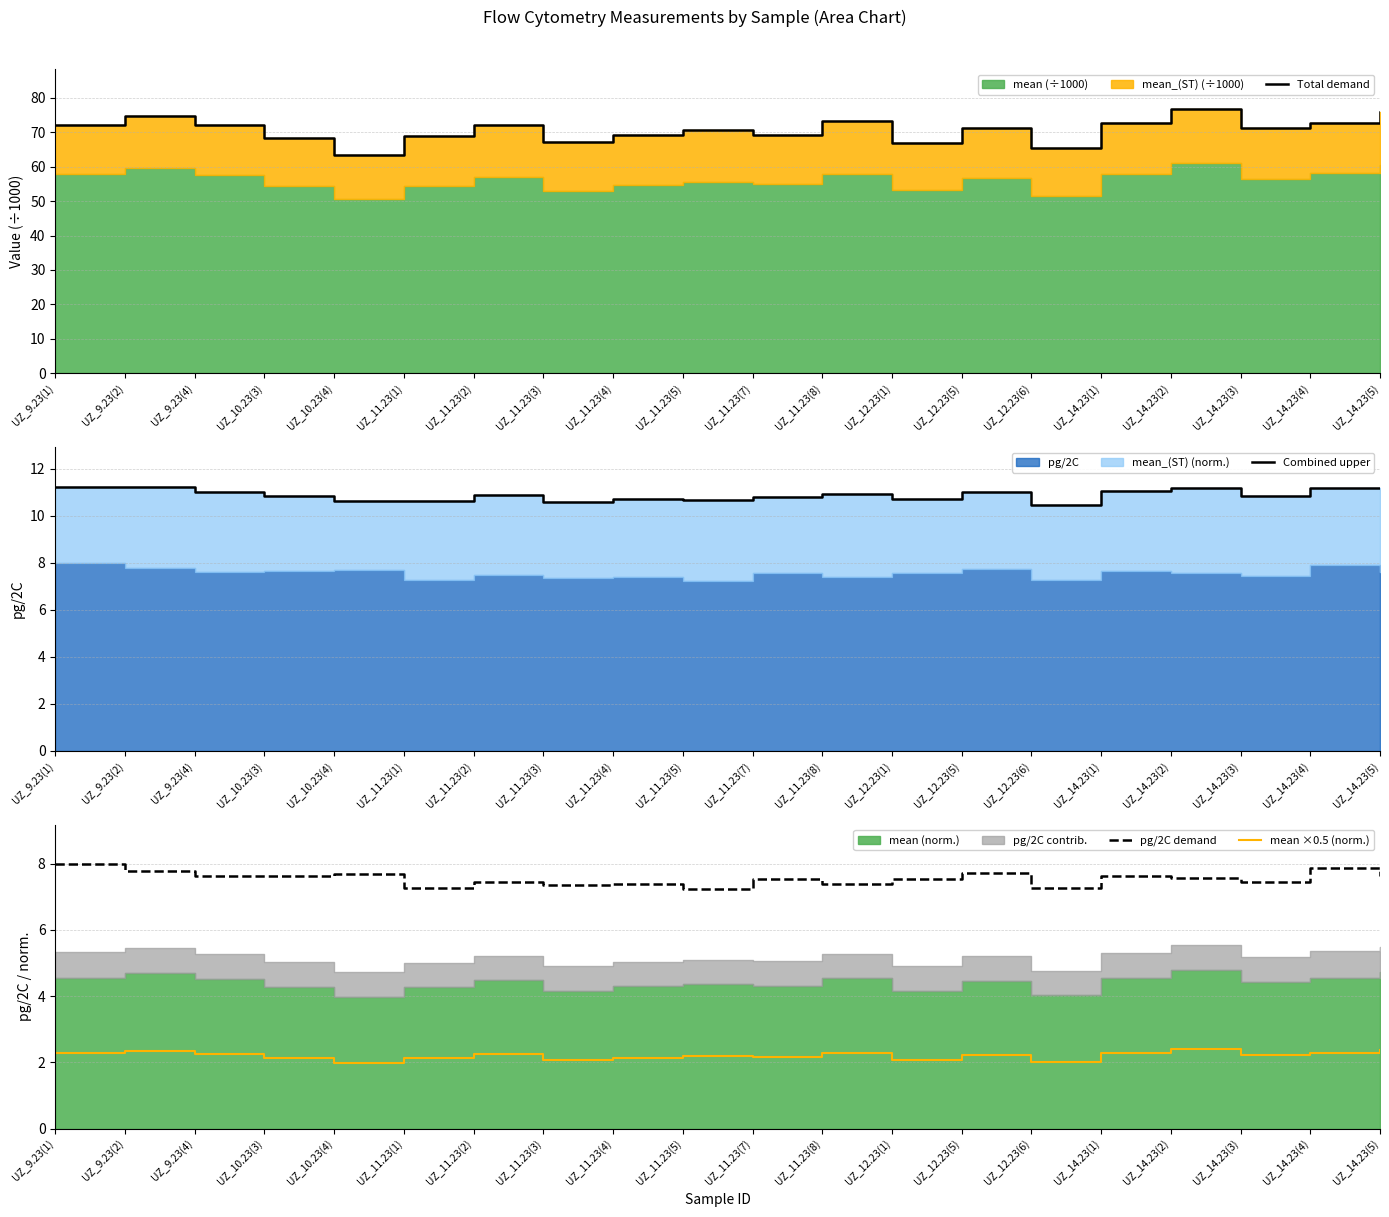

At how many categories does at least one series exceed 3?

20